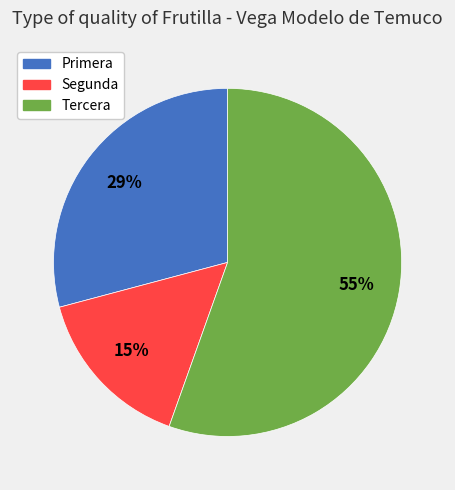

Is it true that Tercera is 55% of the pie?

True